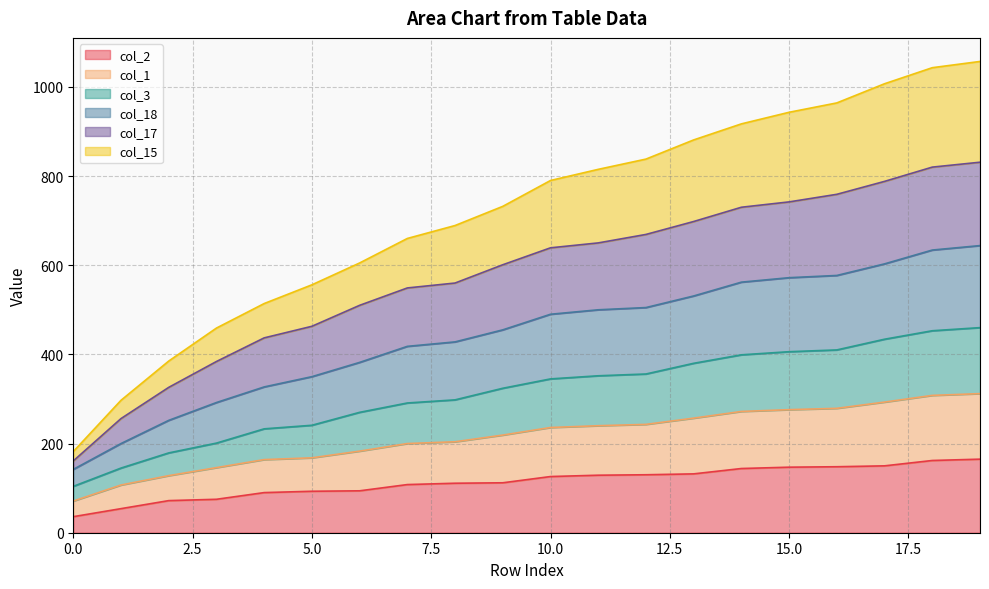

The col_17 series shows 251 at 3. True or false?

False